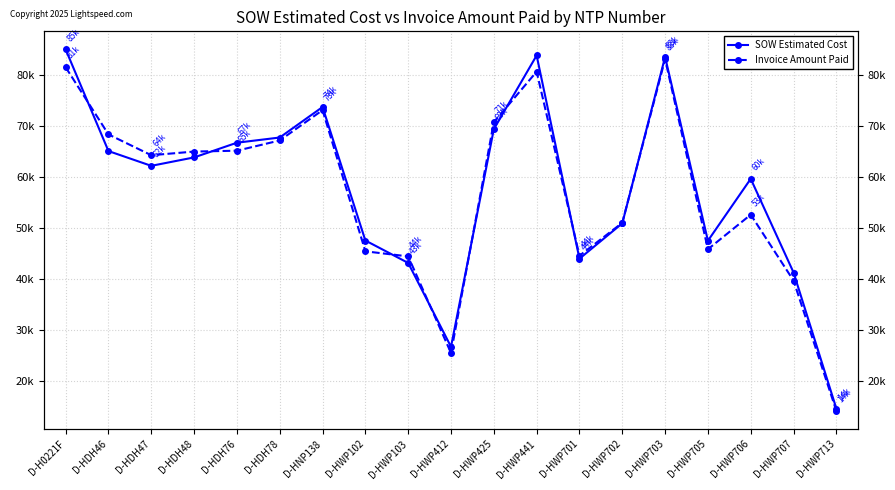

At which category does Invoice Amount Paid reach its first local peak?

D-HNP138